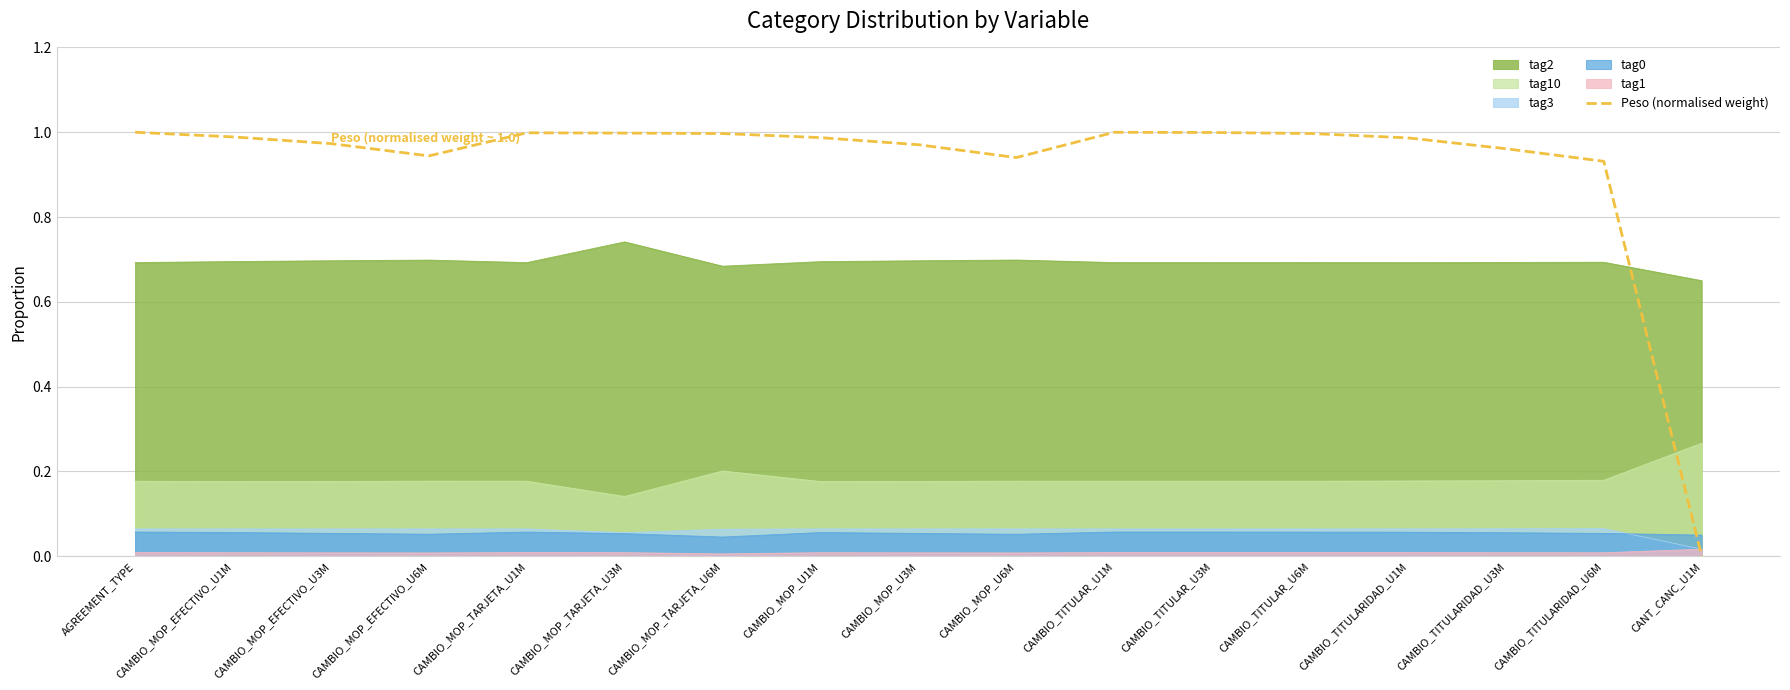

Which has a higher value, CAMBIO_MOP_EFECTIVO_U6M or CANT_CANC_U1M?

CAMBIO_MOP_EFECTIVO_U6M